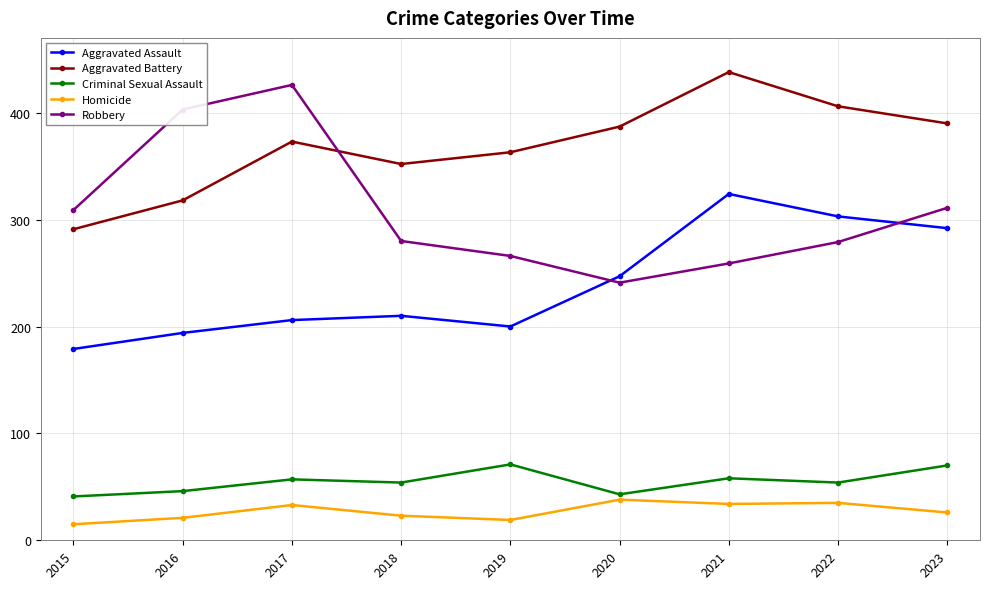

Does the chart have visible grid lines?

Yes